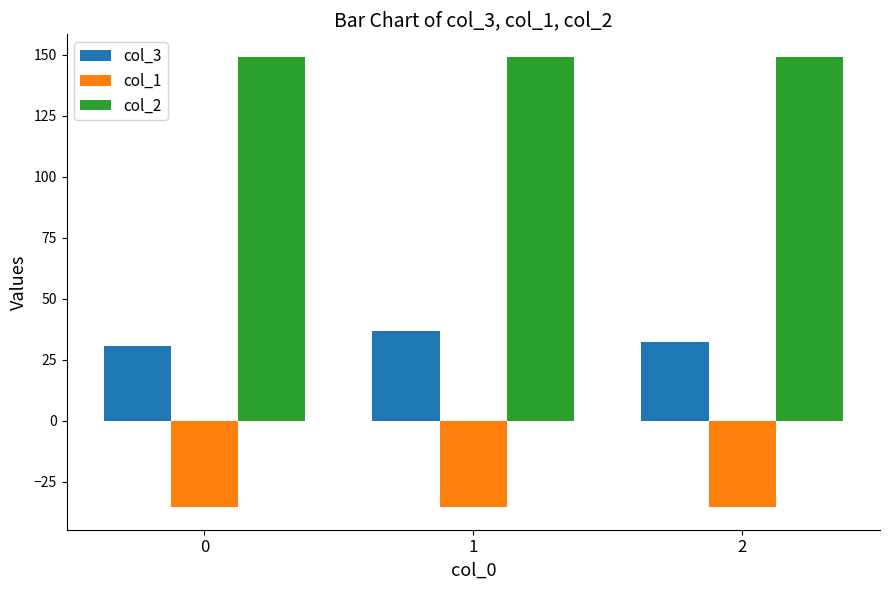

Is it true that col_2 equals 149.2 at 2?

True